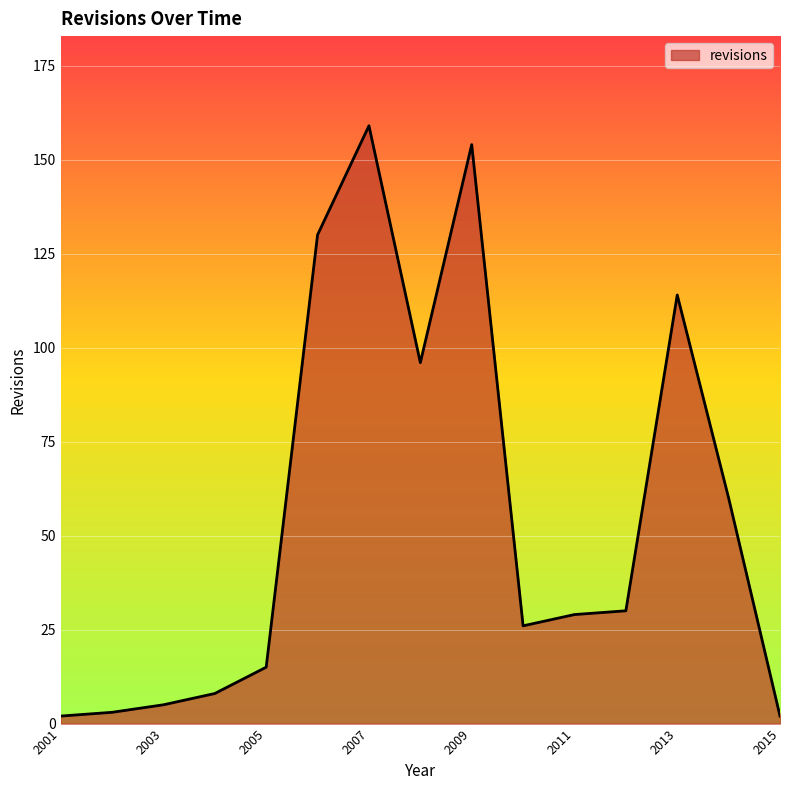

What is the difference between the second highest and minimum values?

152